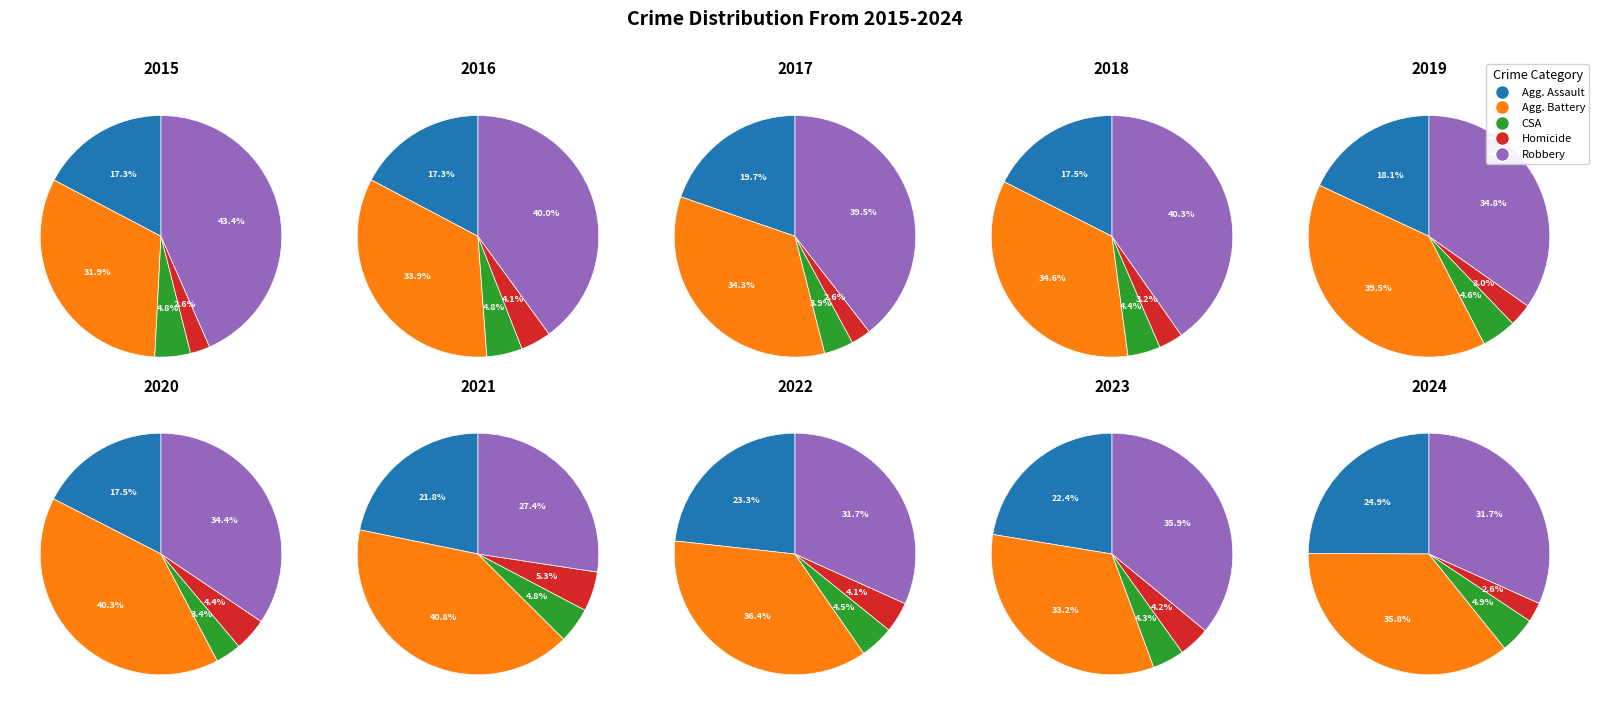

Count the number of slices in the pie.

5